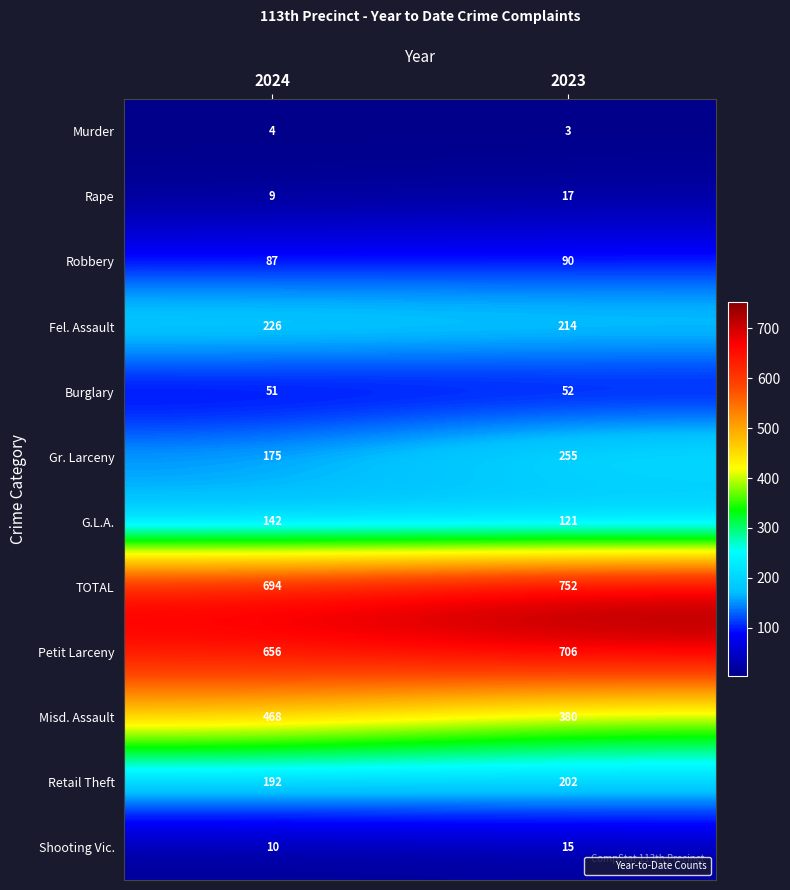

Which series has the largest total across all categories?

TOTAL